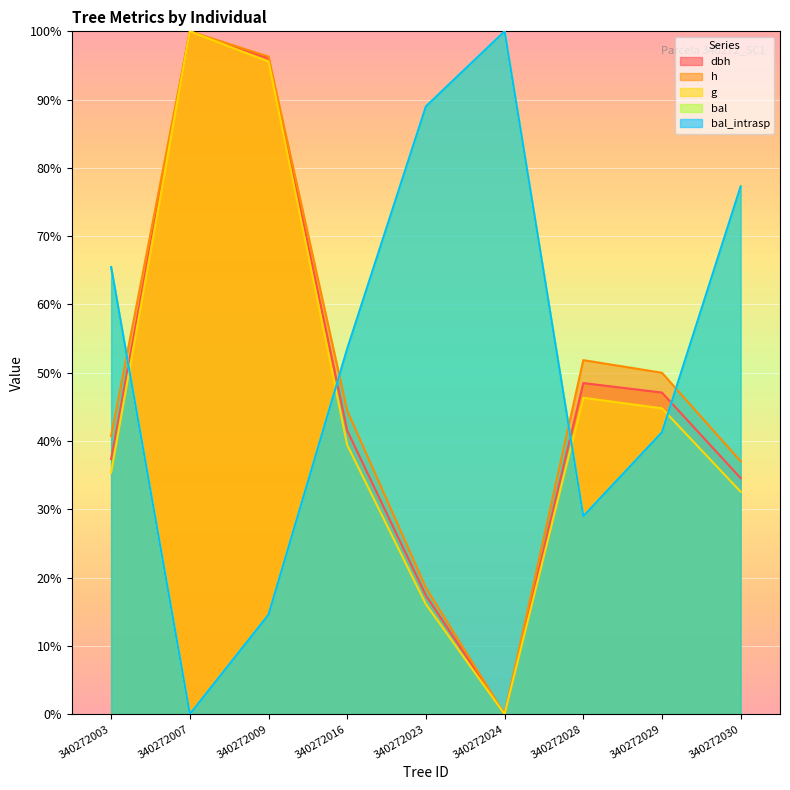

At how many categories does at least one series exceed 39?

9